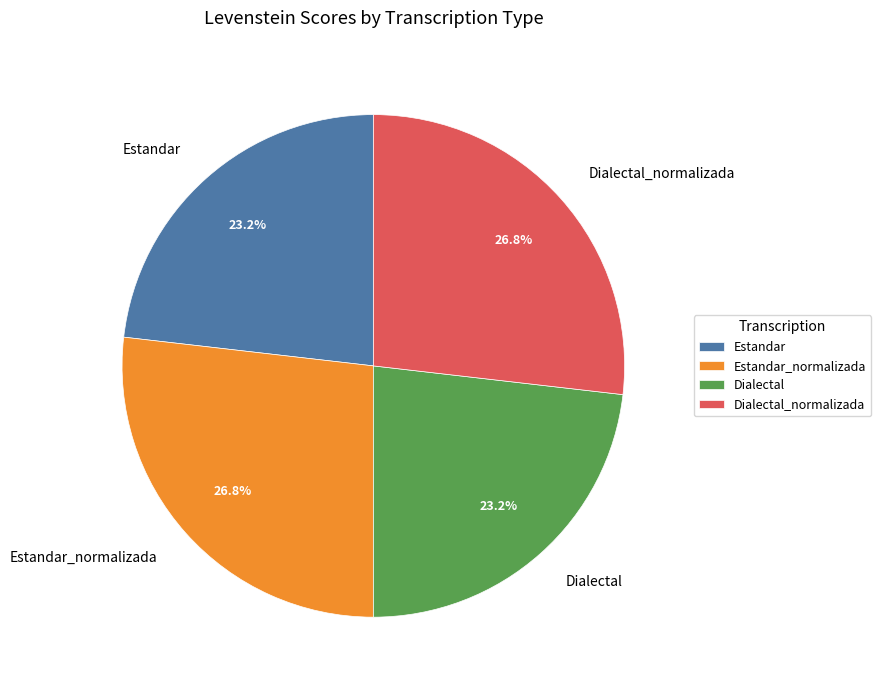

Count the number of slices in the pie.

4